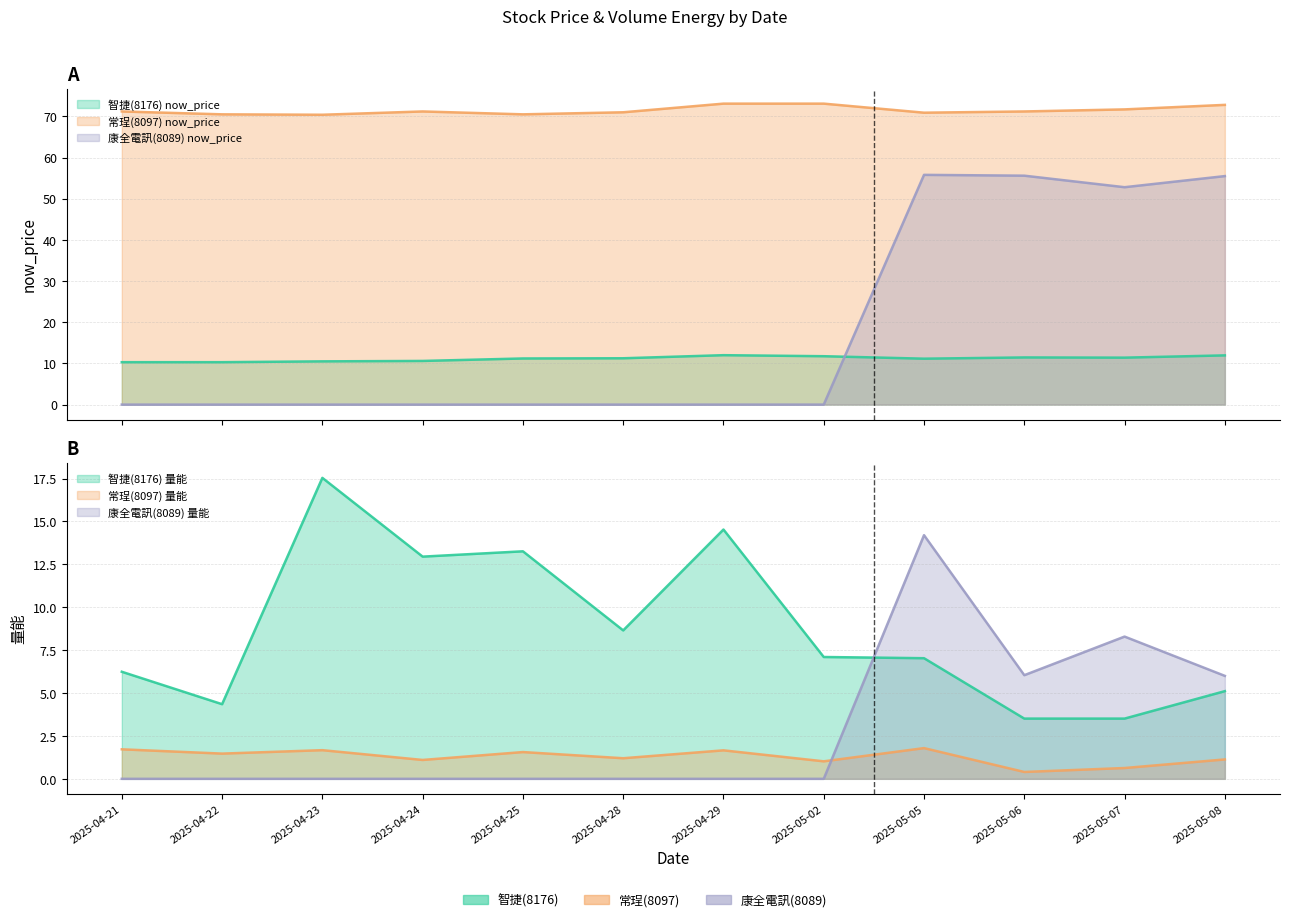

What are all the series names shown in the legend?

8176_now_price, 8097_now_price, 8089_now_price, 8176_量能, 8097_量能, 8089_量能